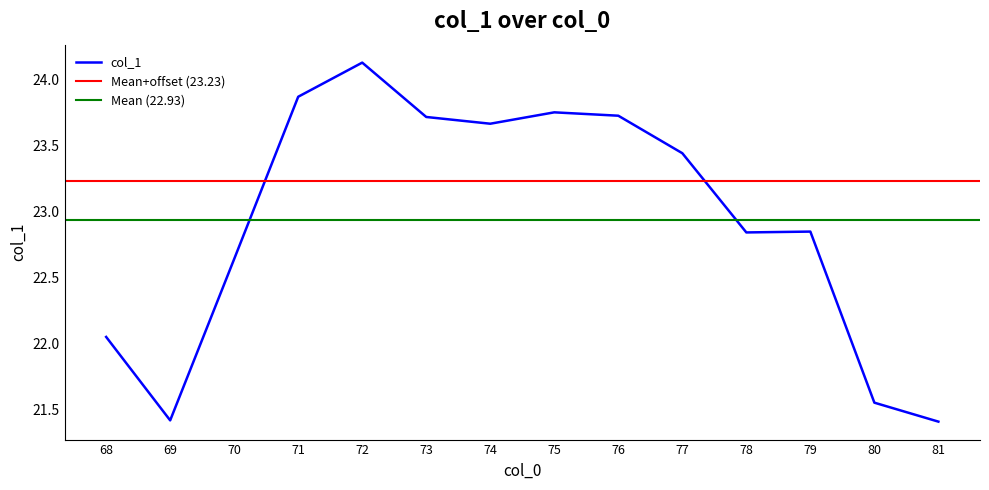

How many data points are less than 23?

7